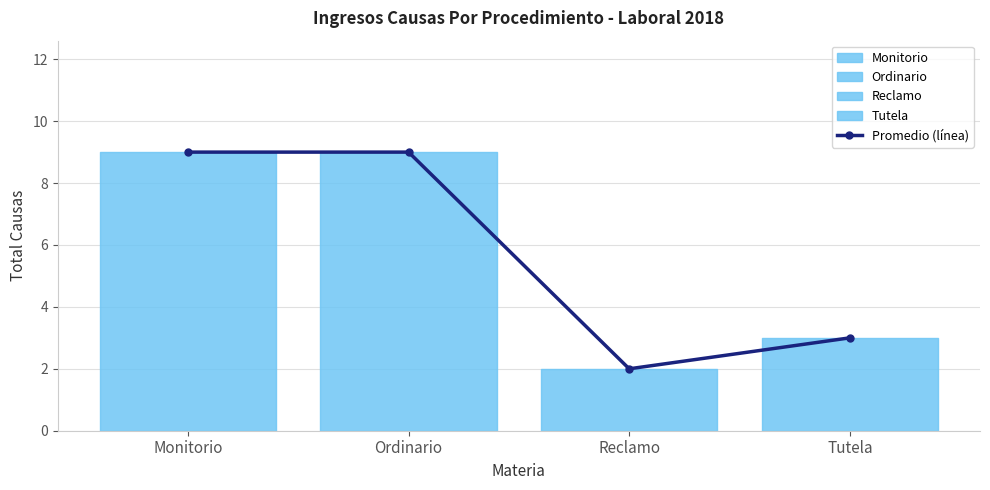

Reading right to left, extract all data points from this chart.

3	2	9	9